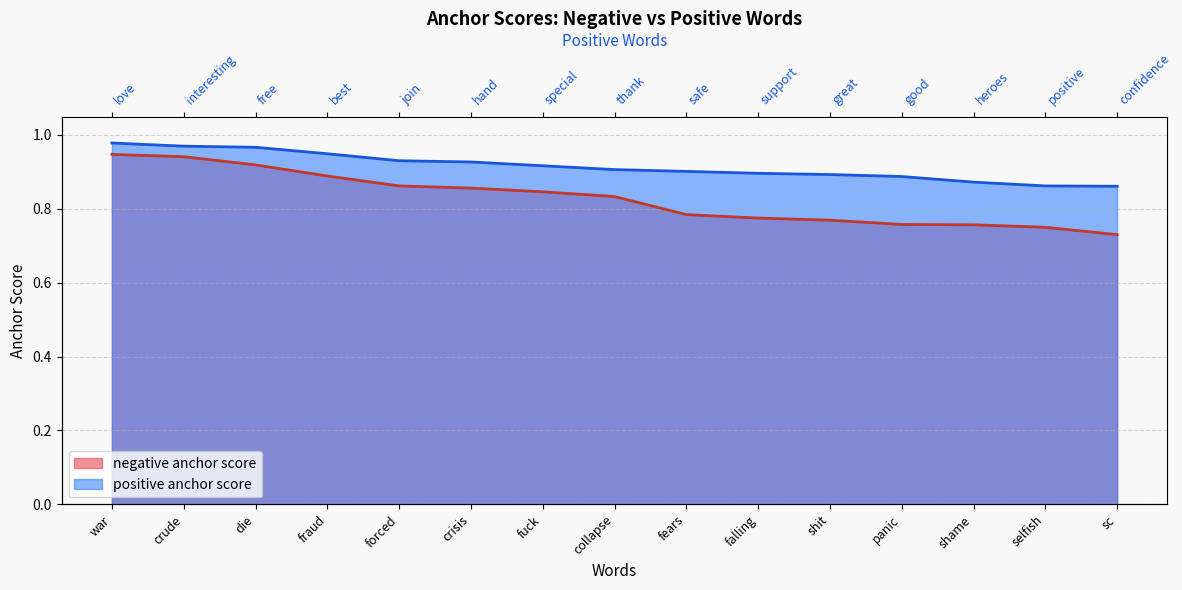

The value of positive anchor score at shit is 0.9. True or false?

True